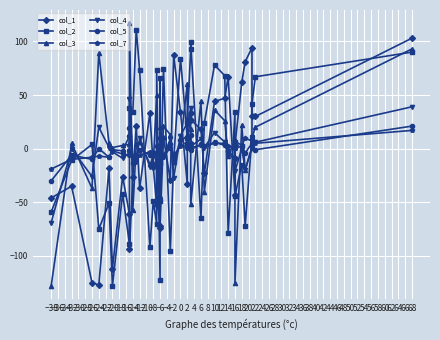

What is the difference between the second highest and minimum values in the col_2 series?

227